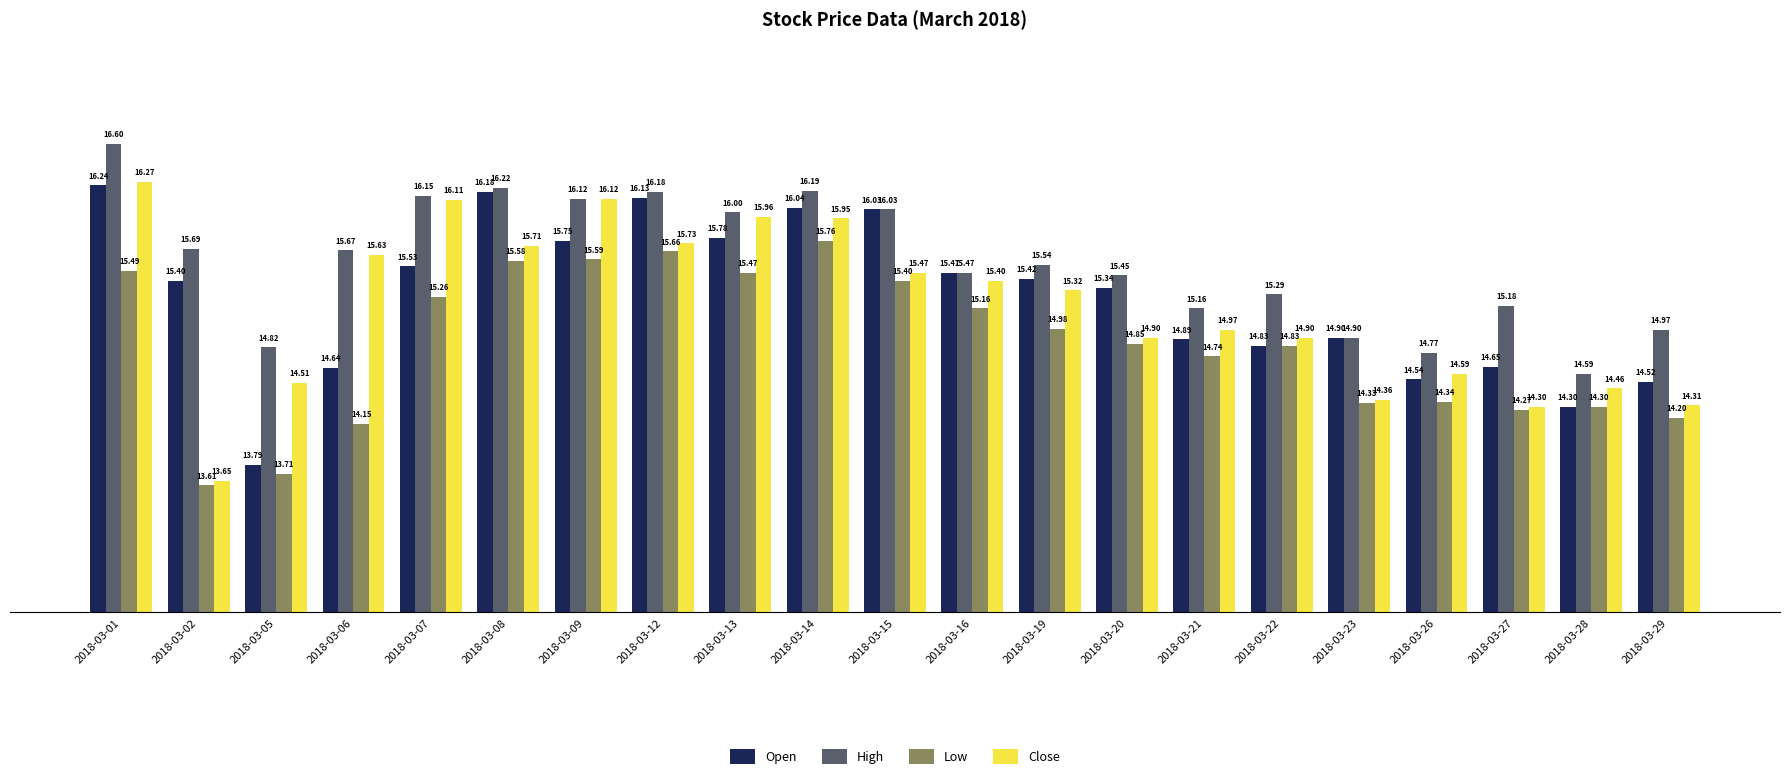

What is the difference between the maximum and minimum values in the Low series?

2.1